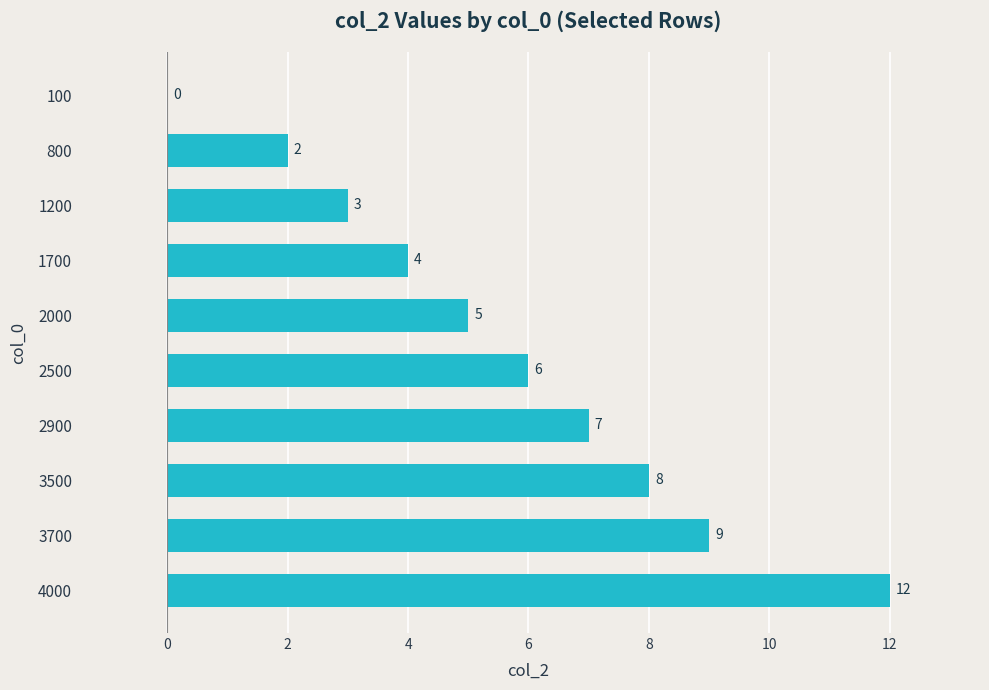

Reading bottom to top, what are all the values shown in this chart?

4000=12	3700=9	3500=8	2900=7	2500=6	2000=5	1700=4	1200=3	800=2	100=0